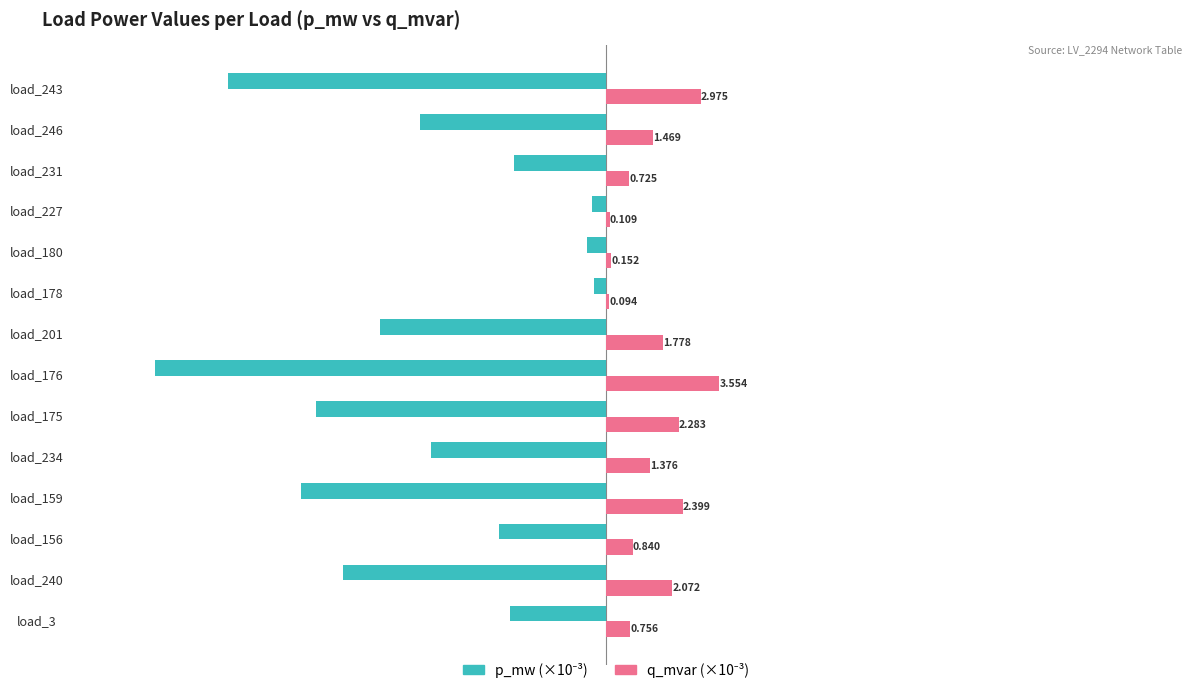

Count the number of categories in the chart.

14